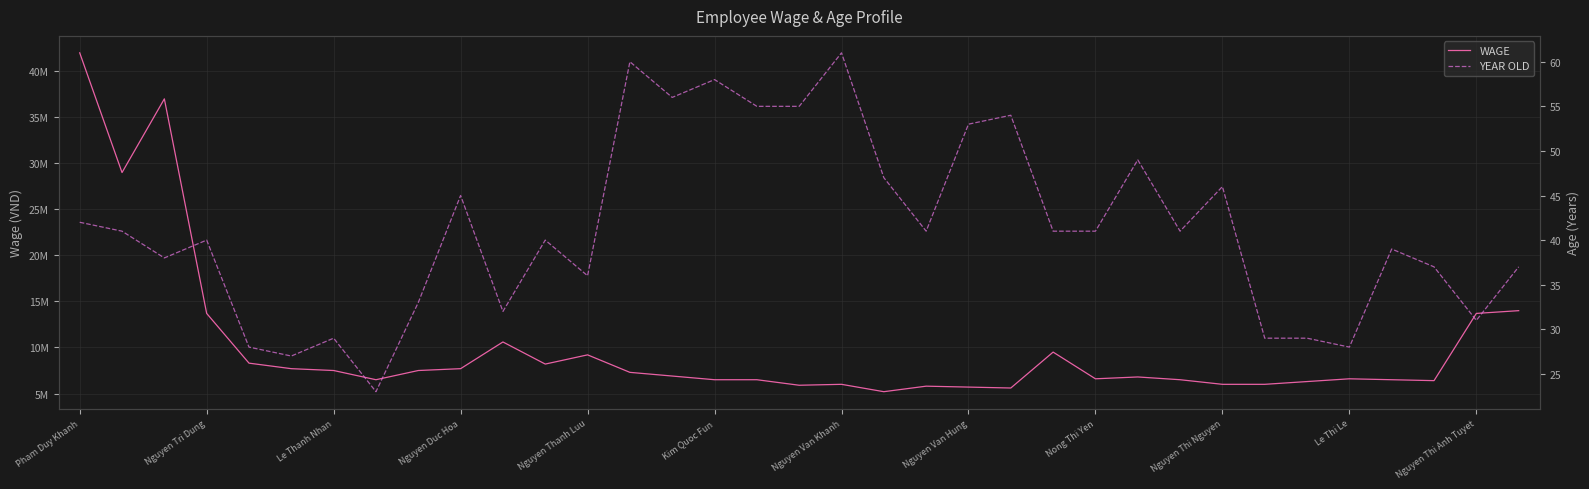

Is the value of YEAR OLD at Nong Thi Yen greater than the value of WAGE at 15?

No